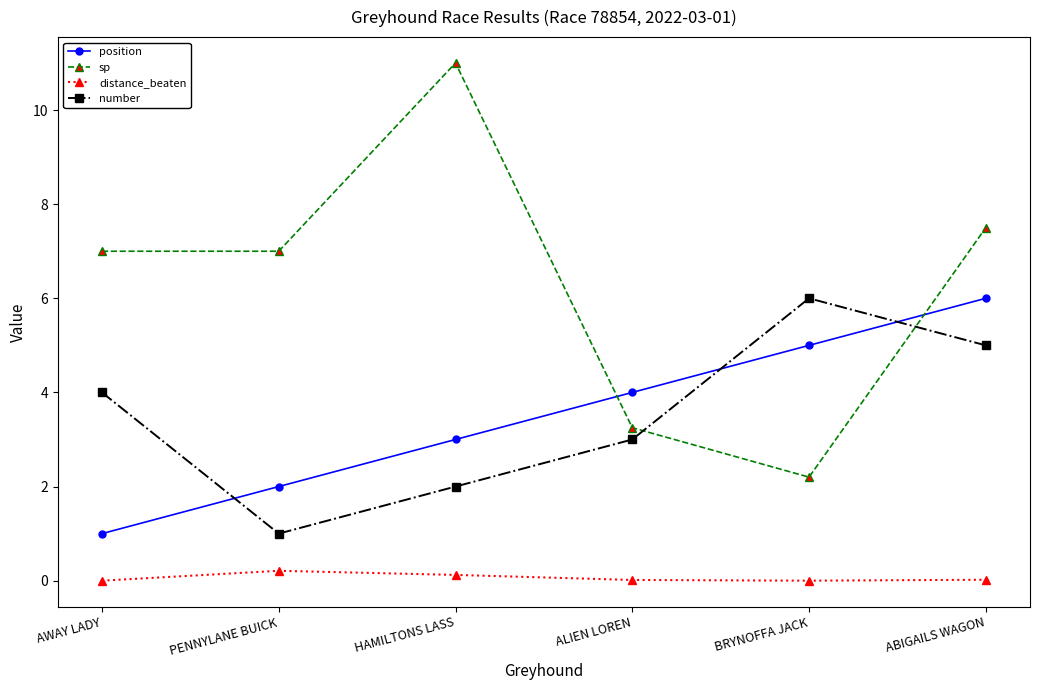

True or false: distance_beaten and sp cross at least once.

False